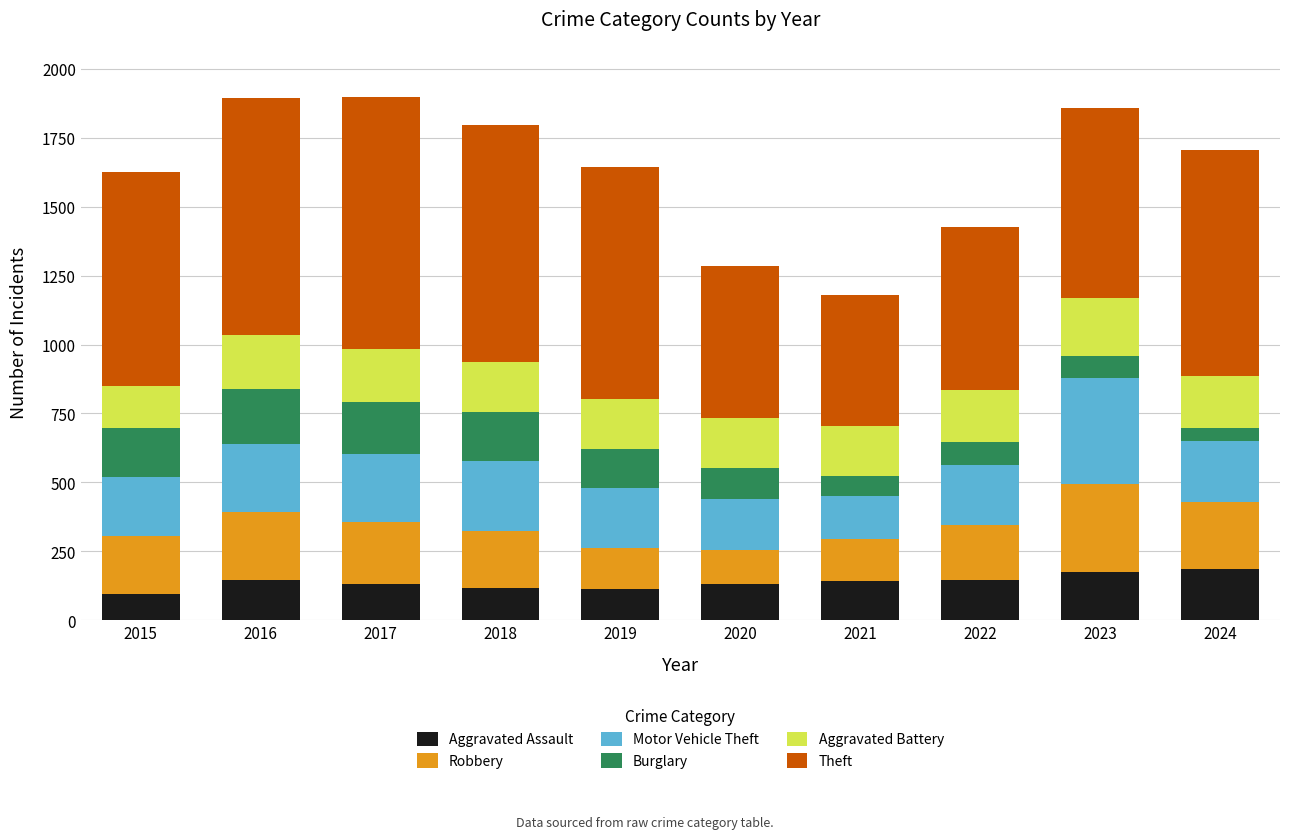

The value of Aggravated Assault at 2021 is 142. True or false?

True